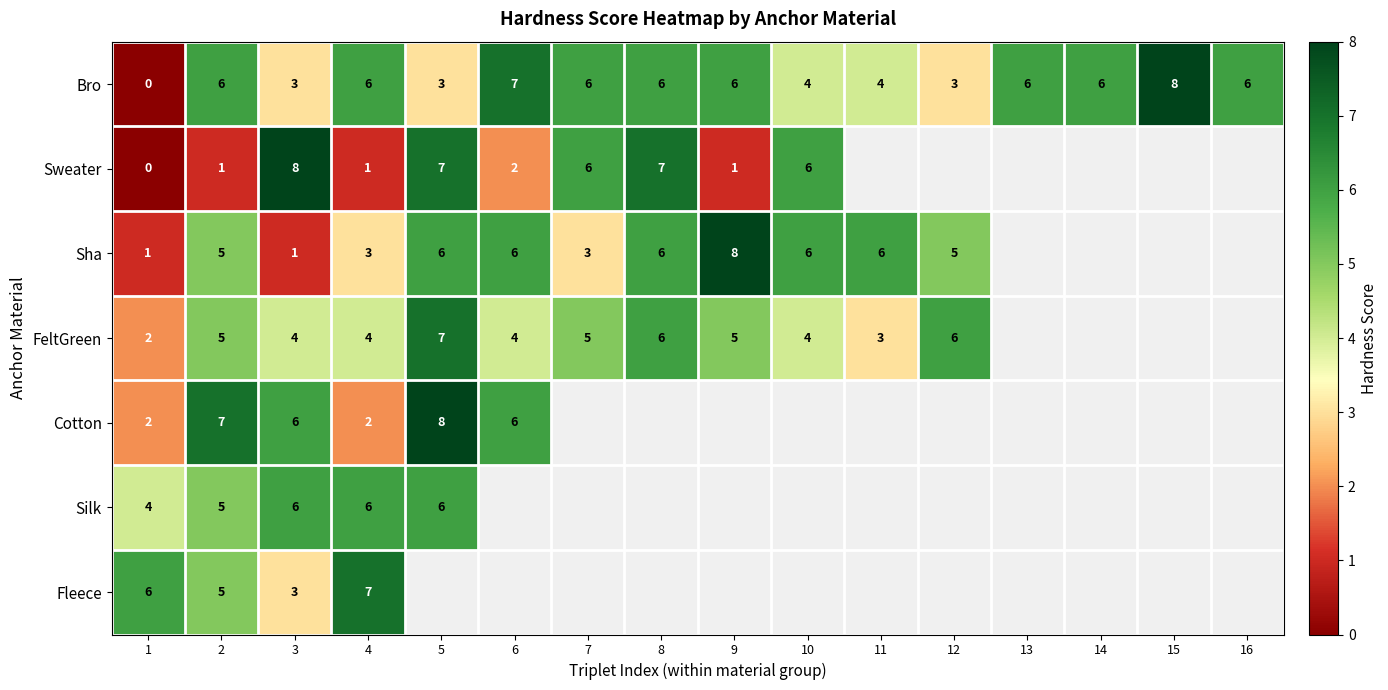

True or false: Bro has a value of 6 at 14.

True